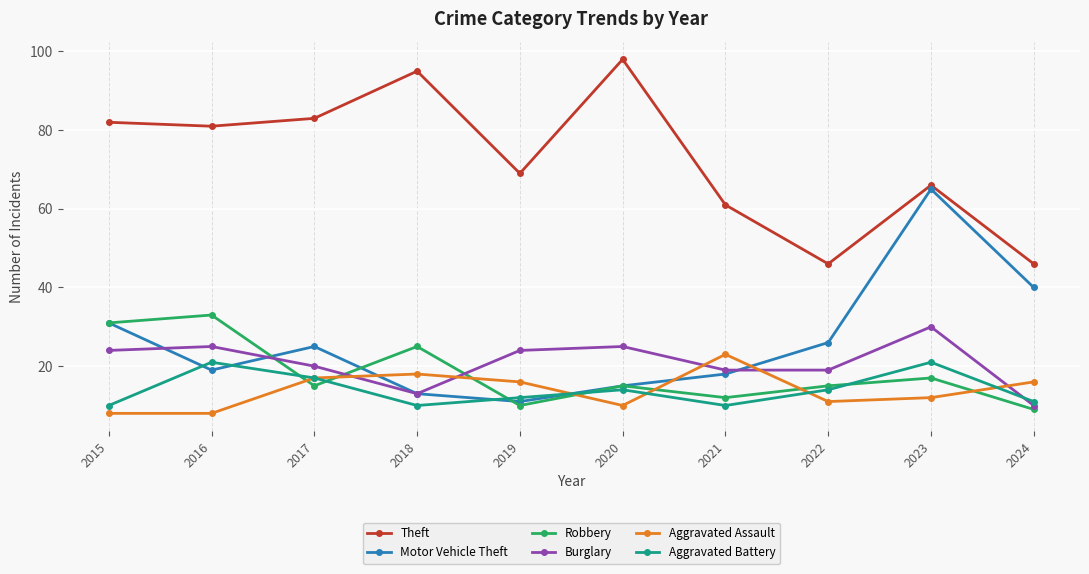

True or false: Burglary has a value of 6 at 2024.

False